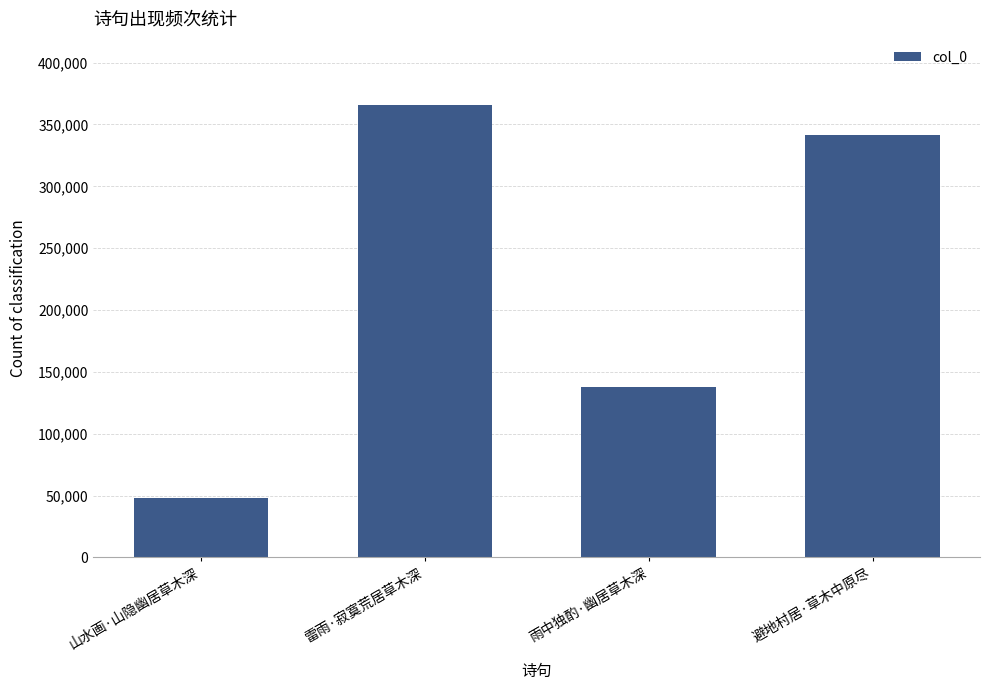

Rank the categories by value from lowest to highest.

山水画·山隐幽居草木深, 雨中独酌·幽居草木深, 避地村居·草木中原尽, 雷雨·寂寞荒居草木深